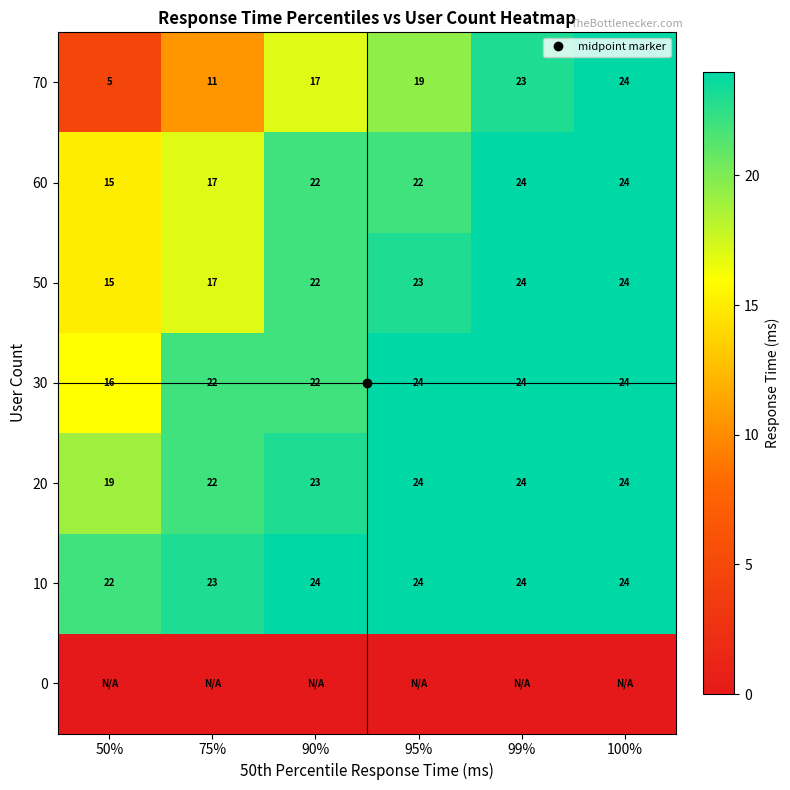

True or false: 10 has a value of 24.0 at 90%.

True